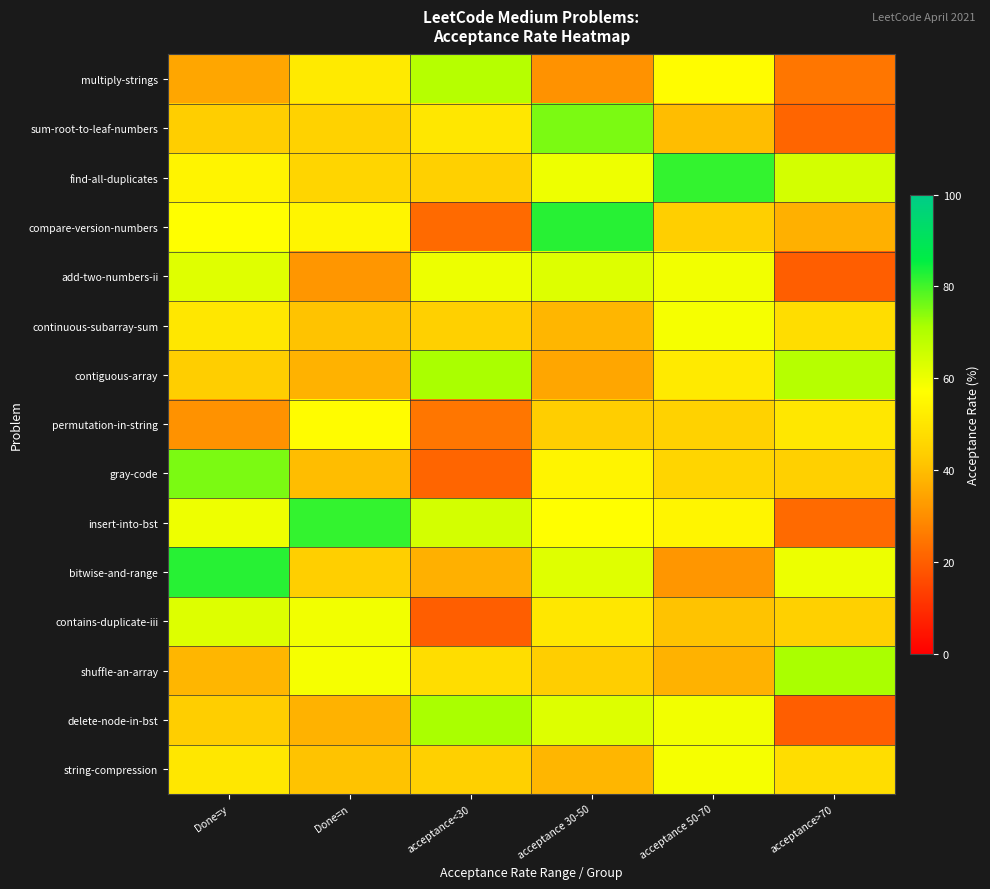

At which category is the sum across all series the highest?

acceptance 30-50